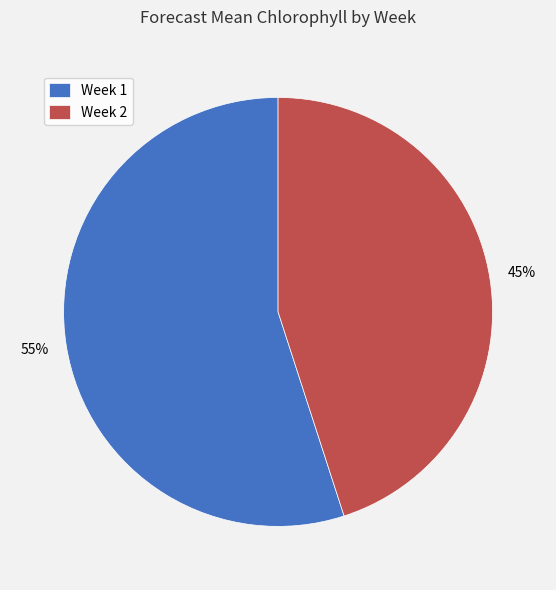

To the nearest percent, what is the average slice percentage?

50%